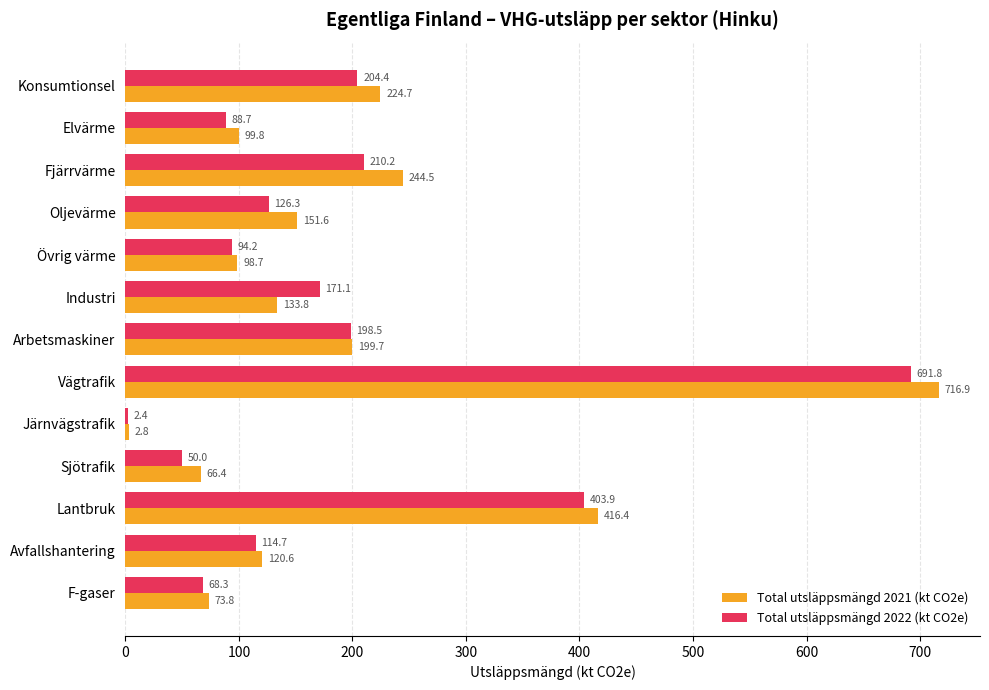

At which category is the sum across all series the highest?

Vägtrafik